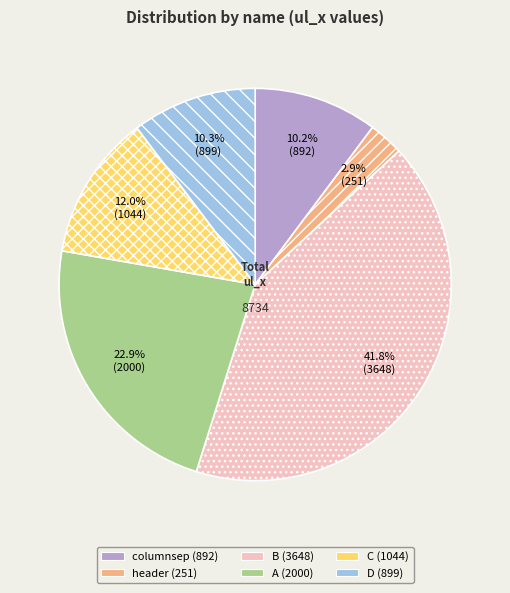

Is there any slice that represents more than half of the pie?

No